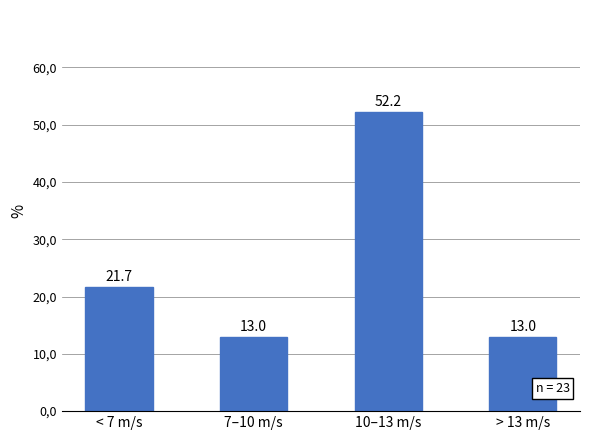

At which label is the value closest to 32?

< 7 m/s